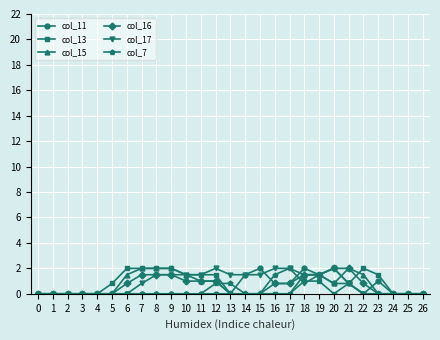

What is the value of the col_11 point at the 18th from the left?

0.8